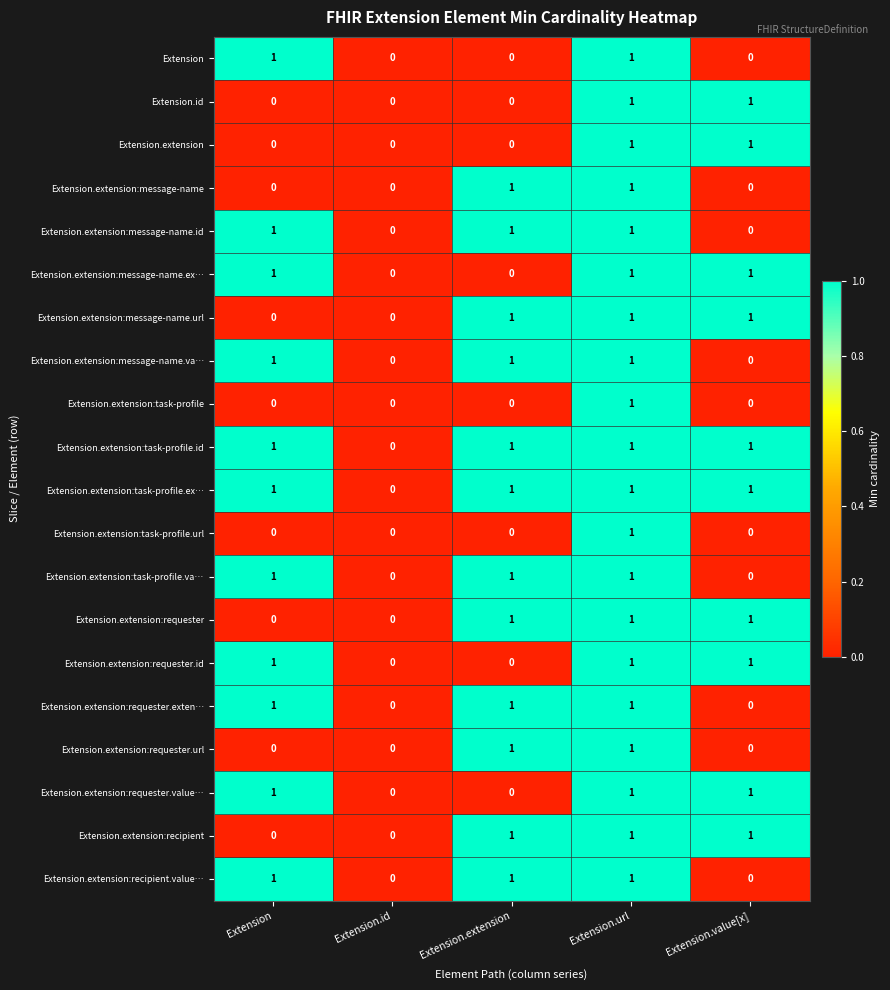

What is the sum of all Extension.extension:message-name.va… values?

3